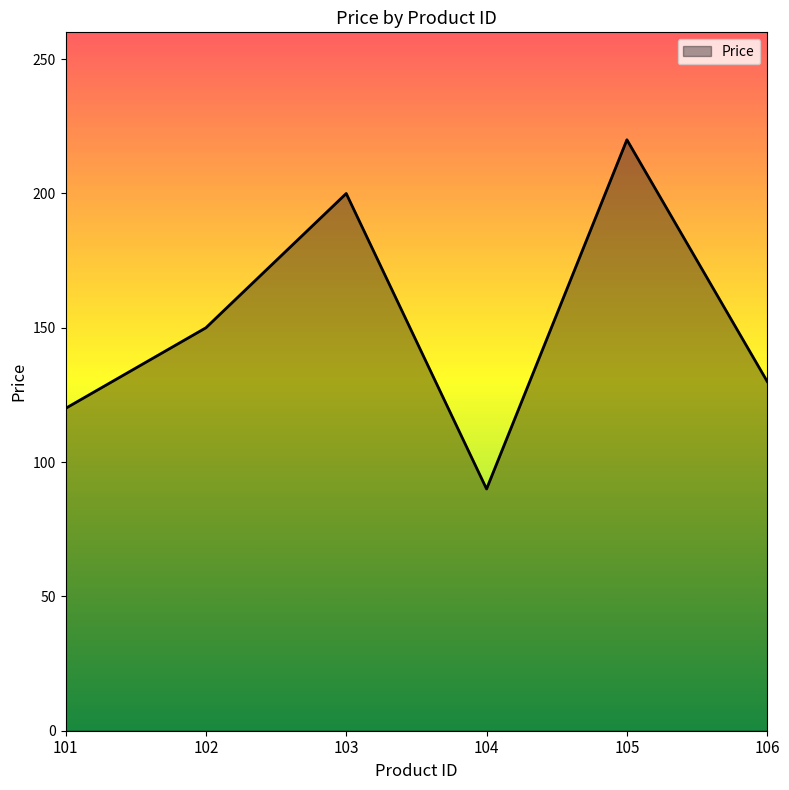

What is the approximate value at 102, to the nearest 10?

150